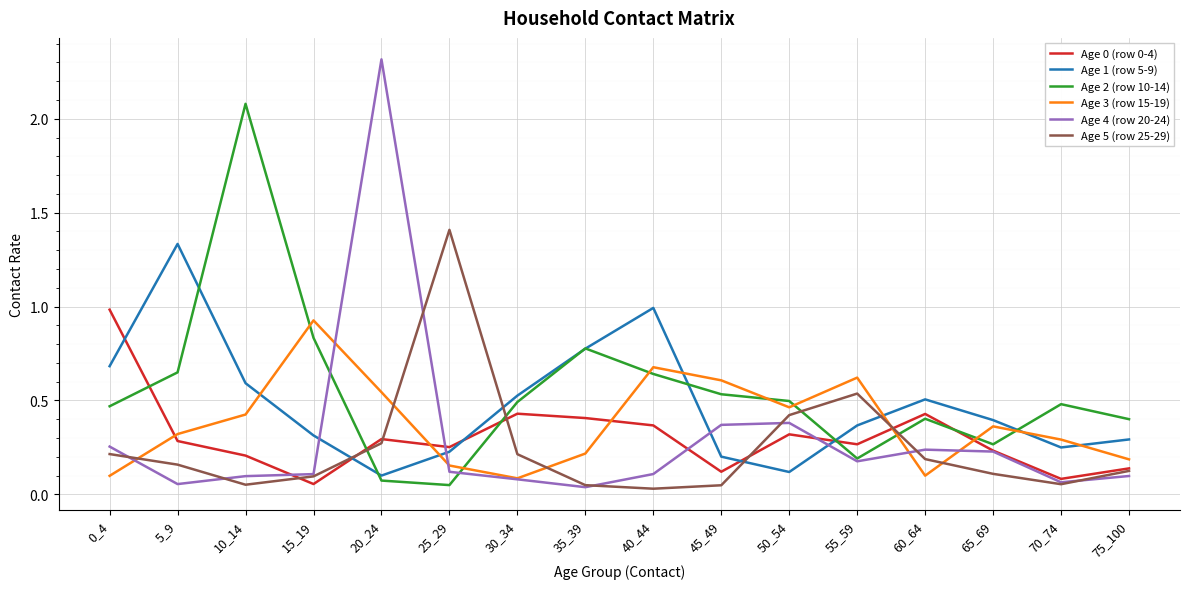

Is the value of Age 3 (row 15-19) at 15_19 greater than the value of Age 5 (row 25-29) at 20_24?

Yes